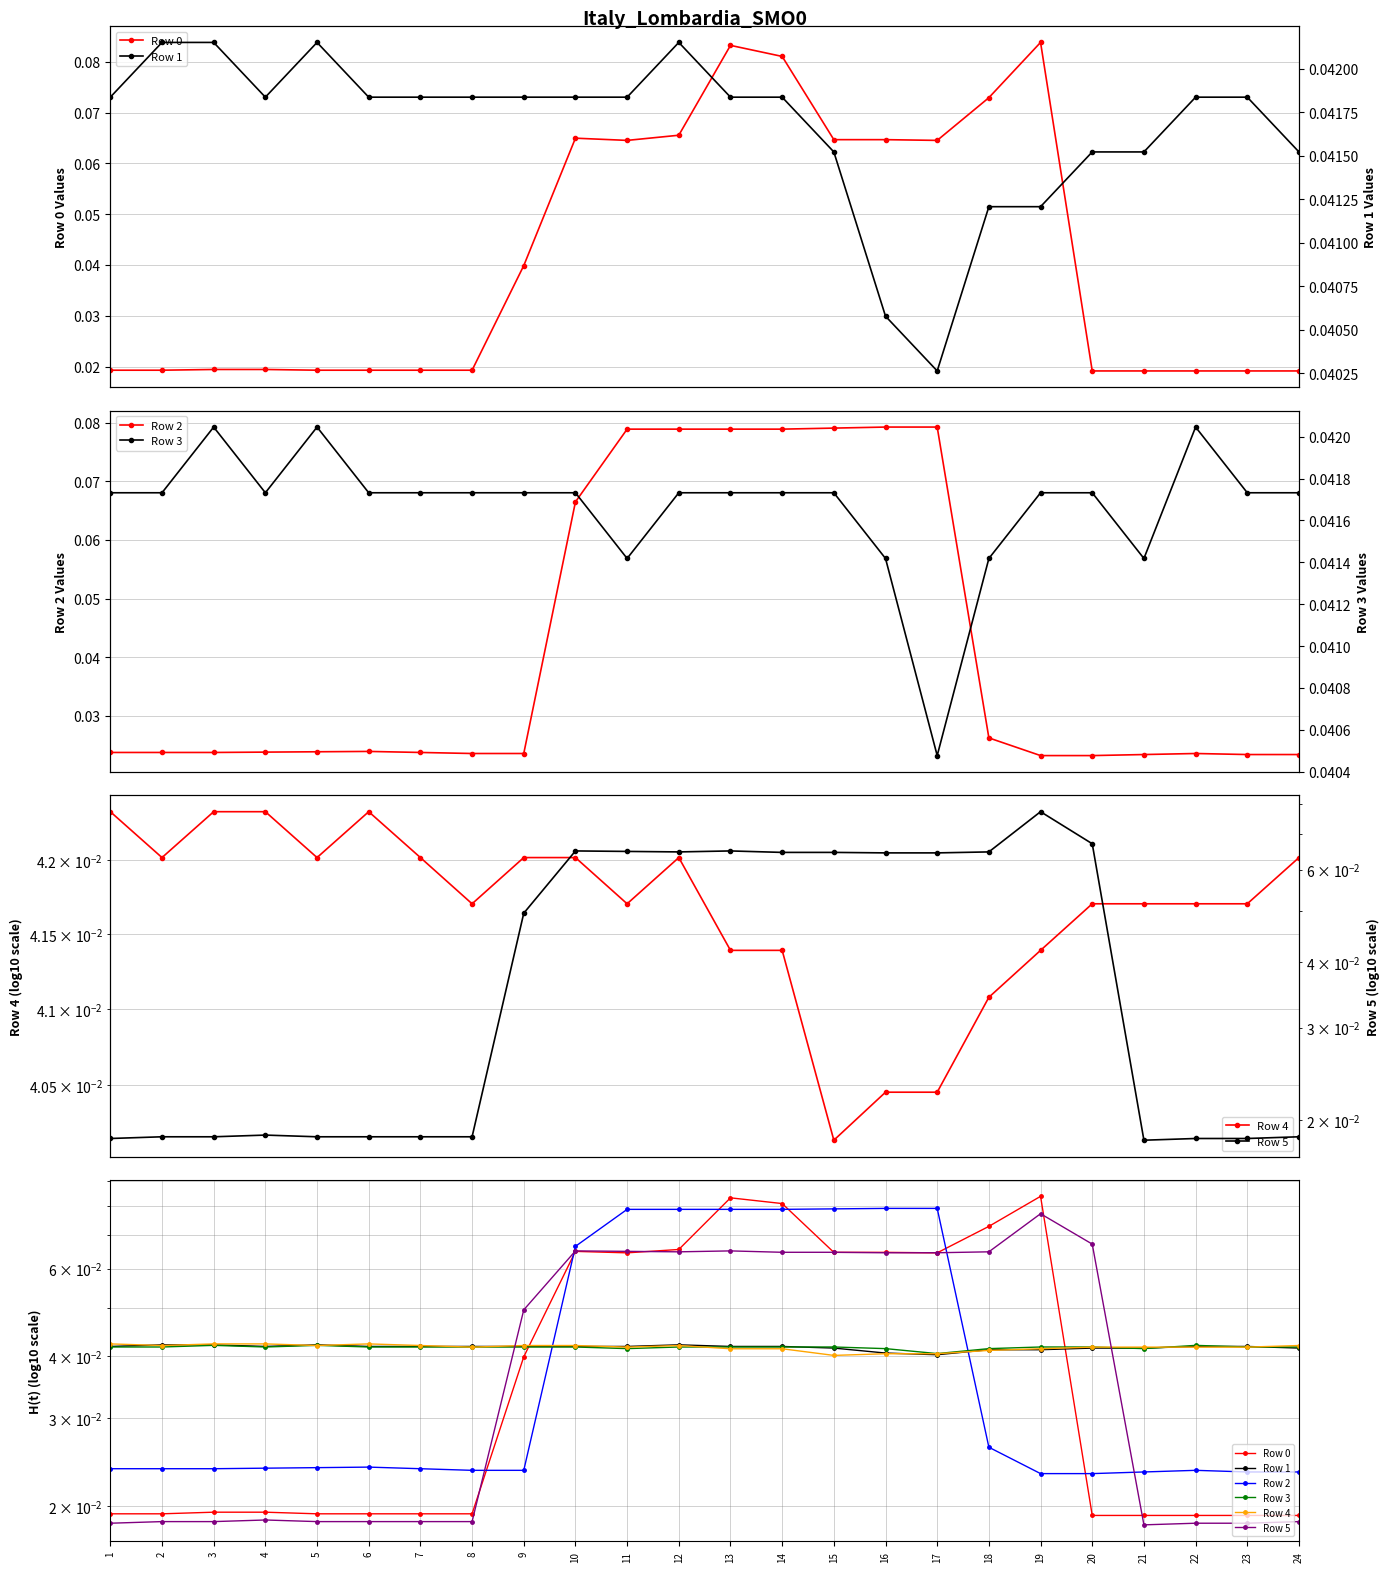

How many interior local valleys does the Row 1 series have?

2